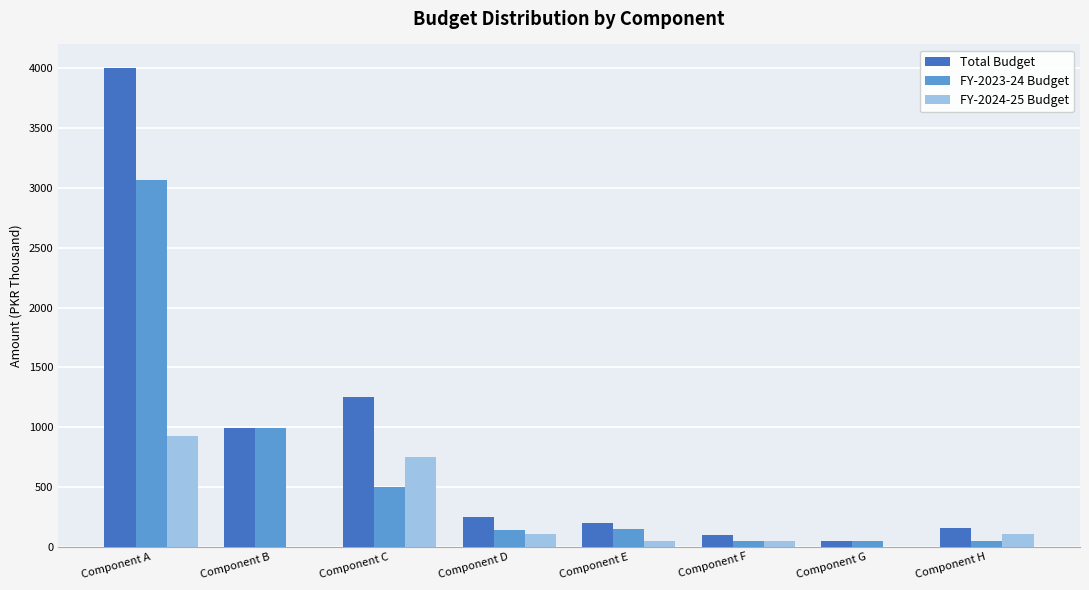

Between Component B and Component D, which series saw the biggest shift?

FY-2023-24 Budget